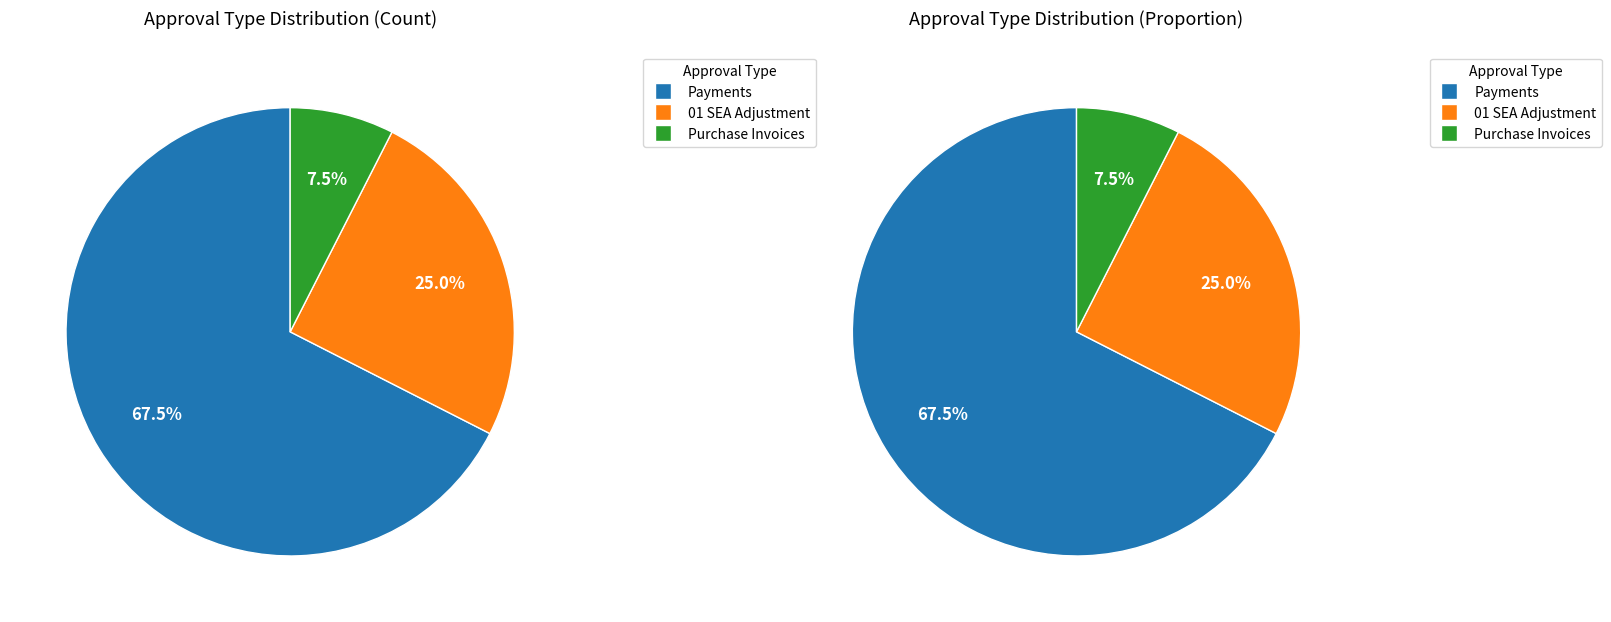

To the nearest percent, what is the combined percentage of Payments and Purchase Invoices?

75%